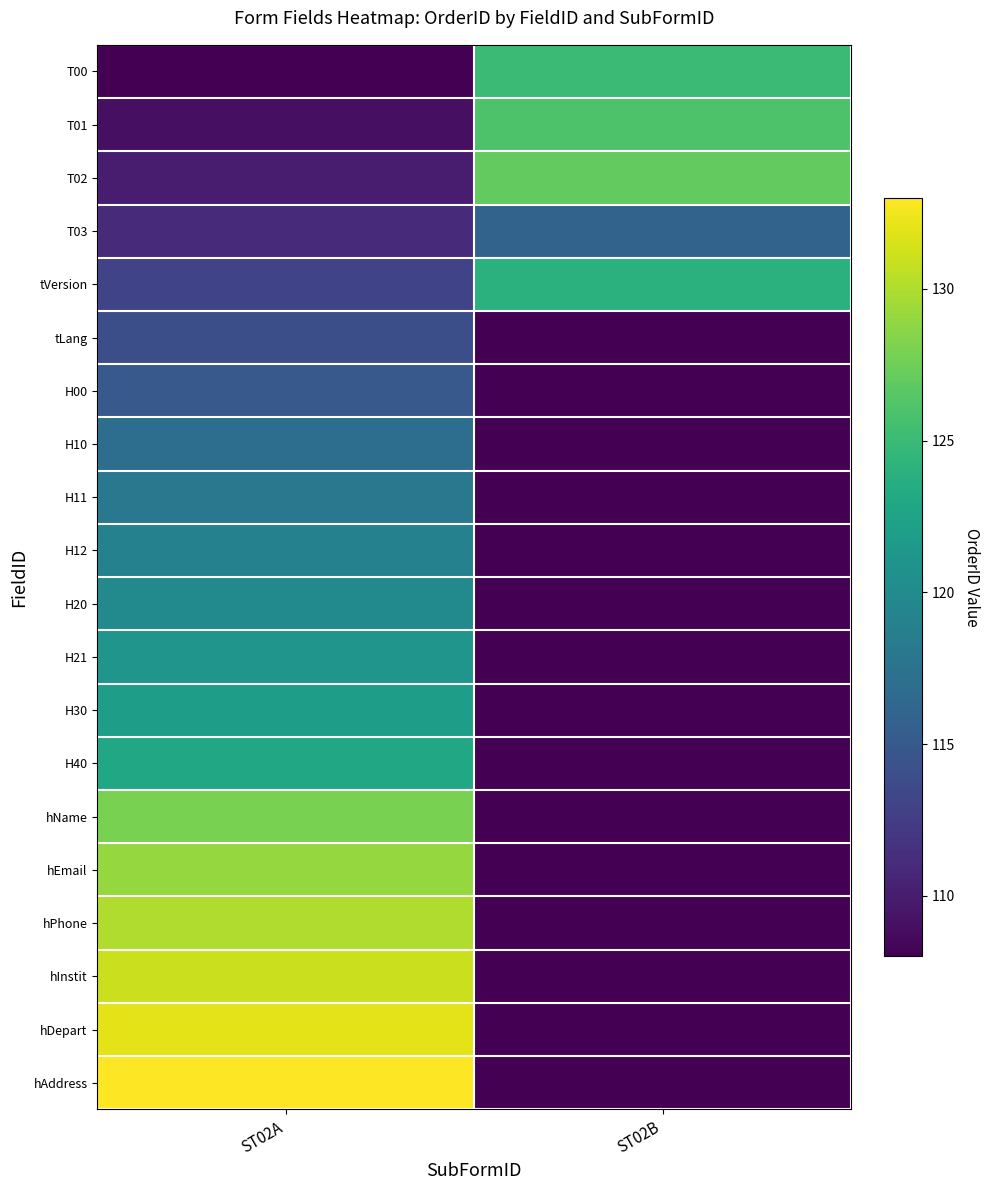

What is the difference between the highest and lowest values at ST02A?

25